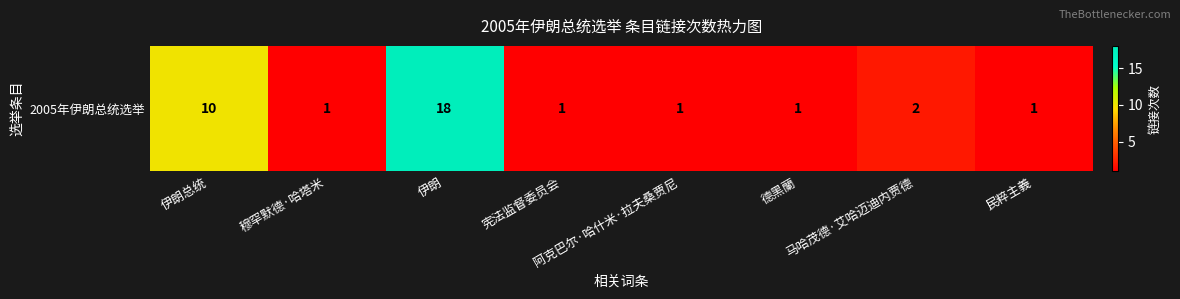

What is the ratio of the value at 阿克巴尔·哈什米·拉夫桑贾尼 to the value at 马哈茂德·艾哈迈迪内贾德?

0.5